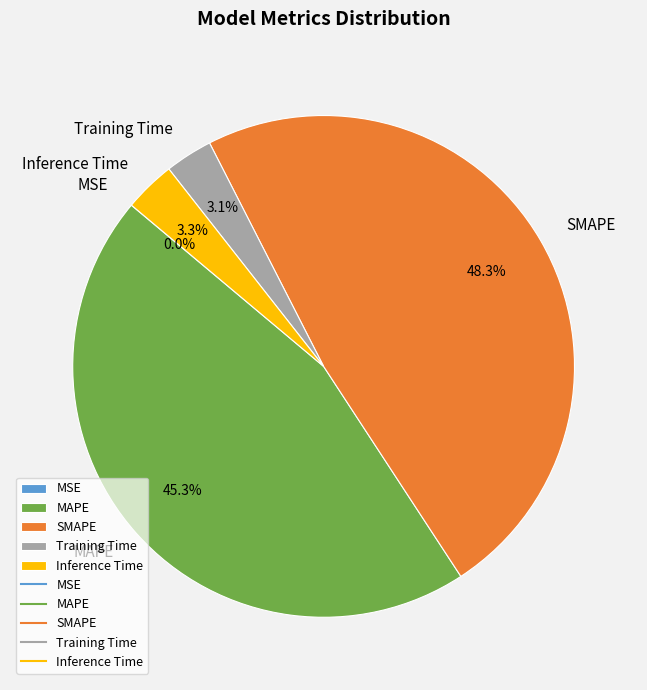

What is the ratio of the value at Training Time to the value at MAPE?

0.1